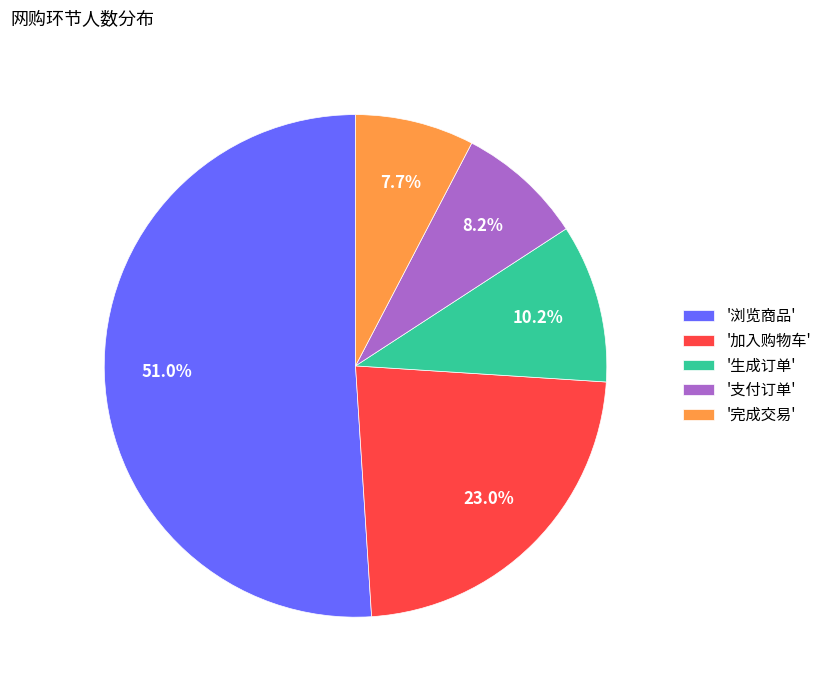

What is the ratio of the value at '加入购物车' to the value at '完成交易'?

3.0